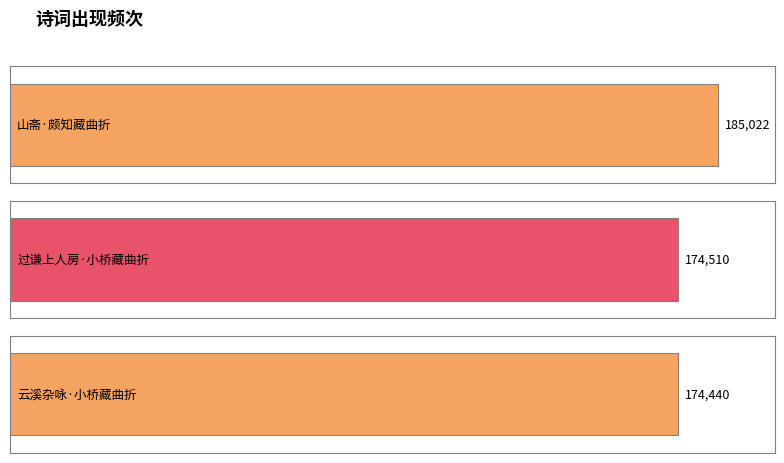

How many bars are there in total?

3